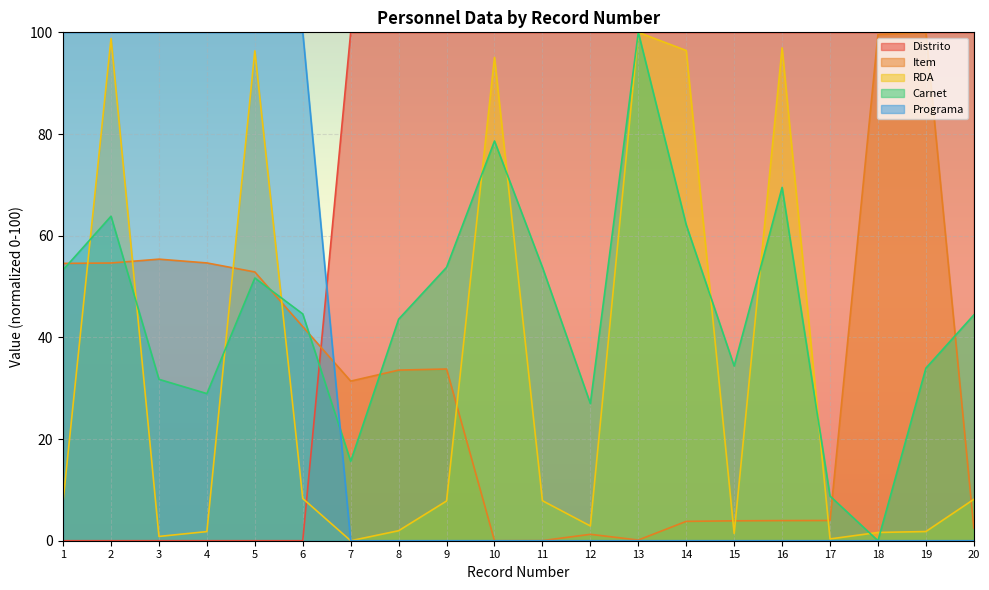

What is the average value of the Programa series?

30.0